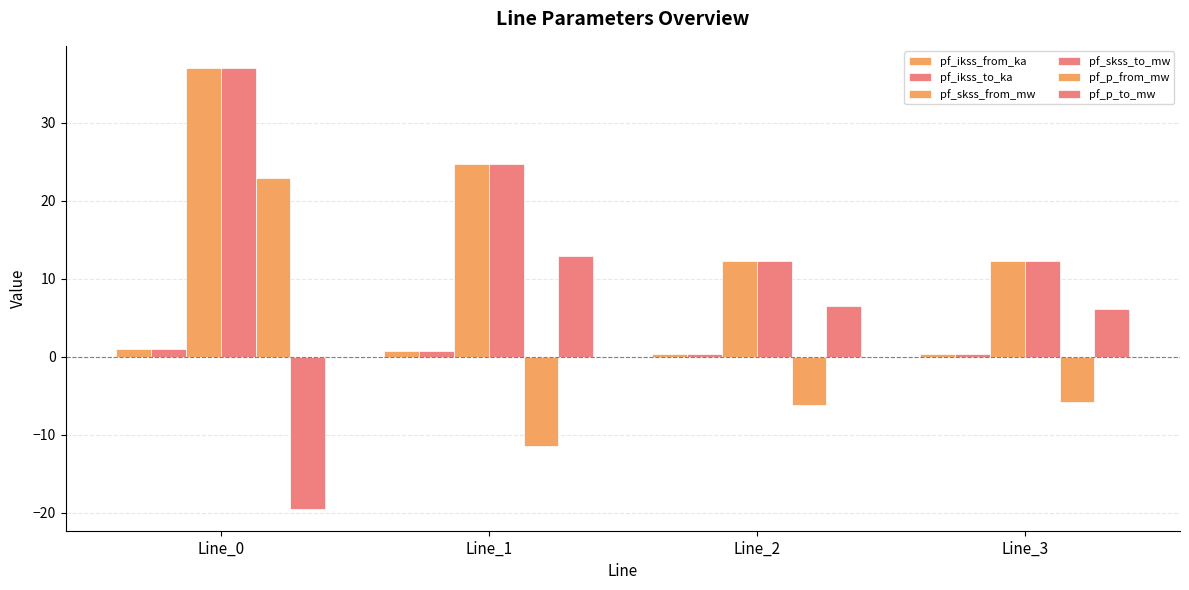

The pf_p_from_mw series shows -5.7 at Line_3. True or false?

True